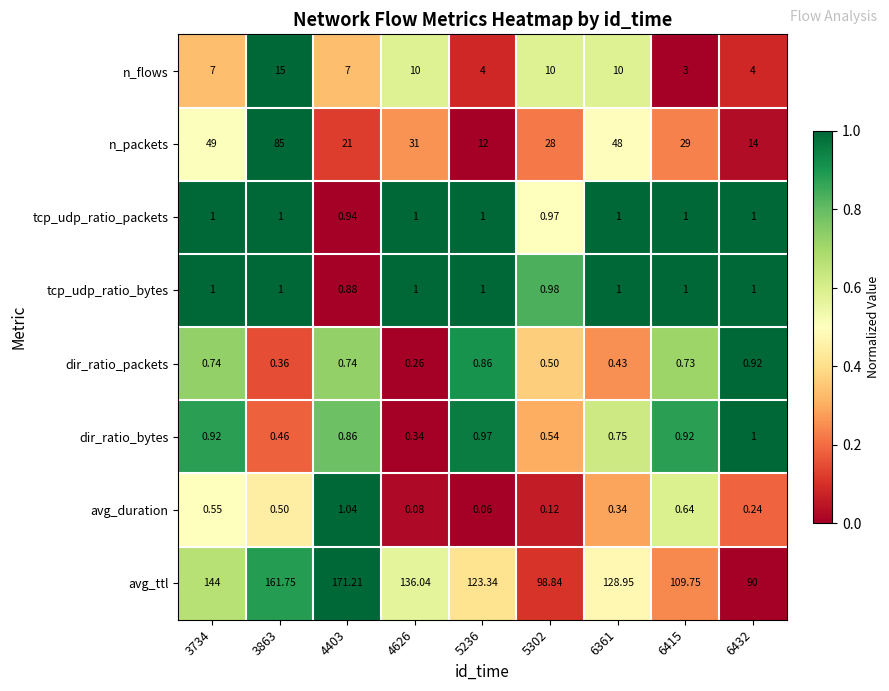

Between 3863 and 6415, which series saw the biggest shift?

n_packets